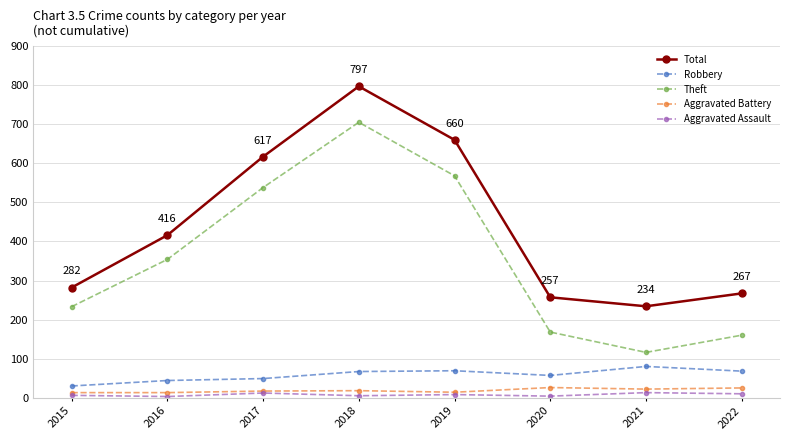

What is the difference between the maximum and minimum values in the Theft series?

589